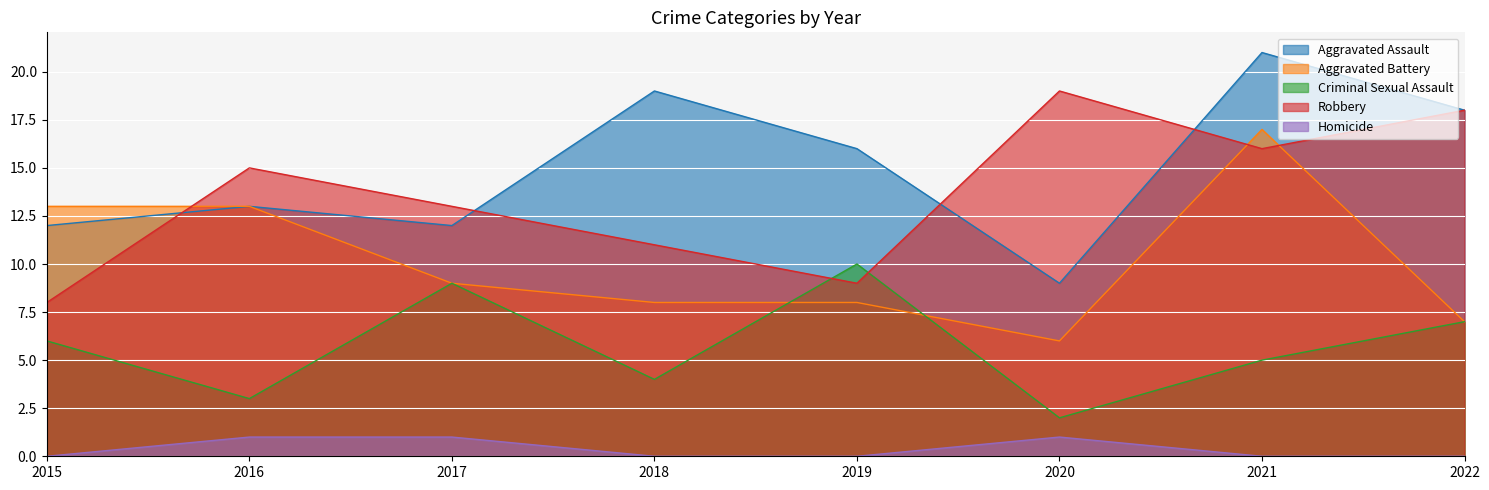

Where is the first local maximum for Aggravated Battery?

2021